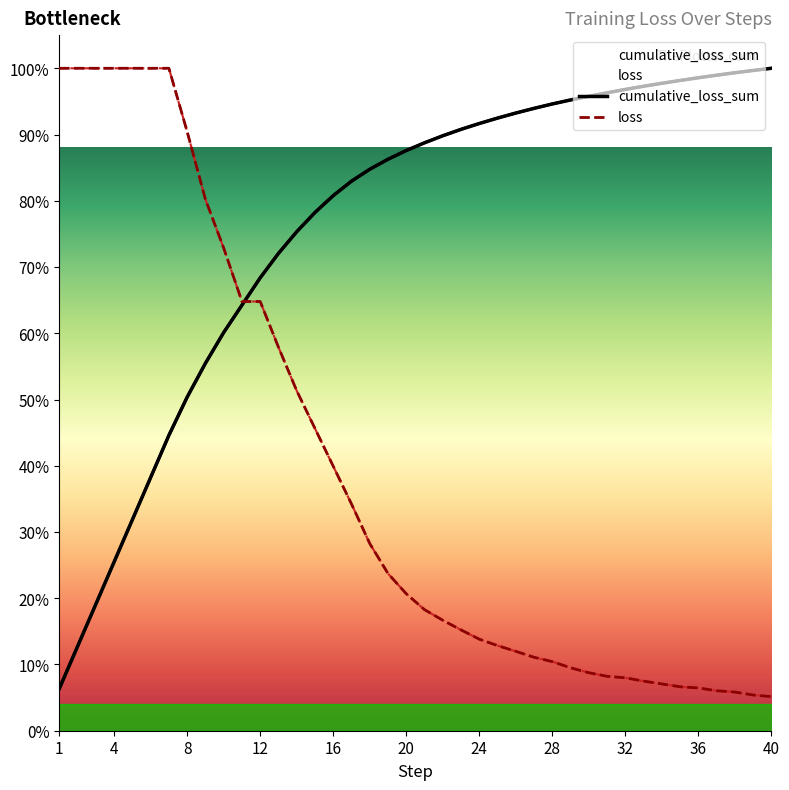

The loss series shows 38.6 at 19. True or false?

False